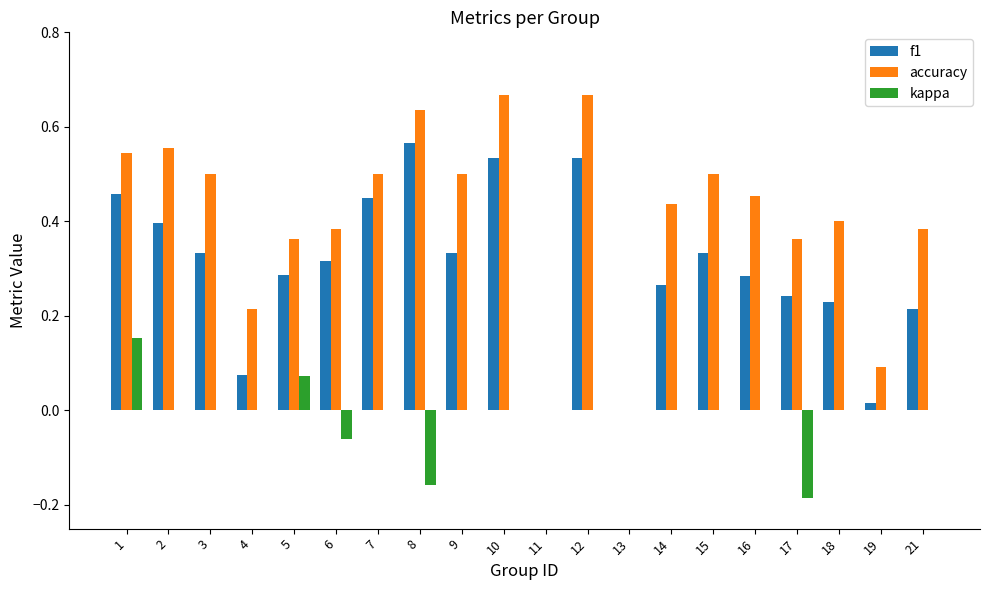

What is the total value across all series at 2?

1.0